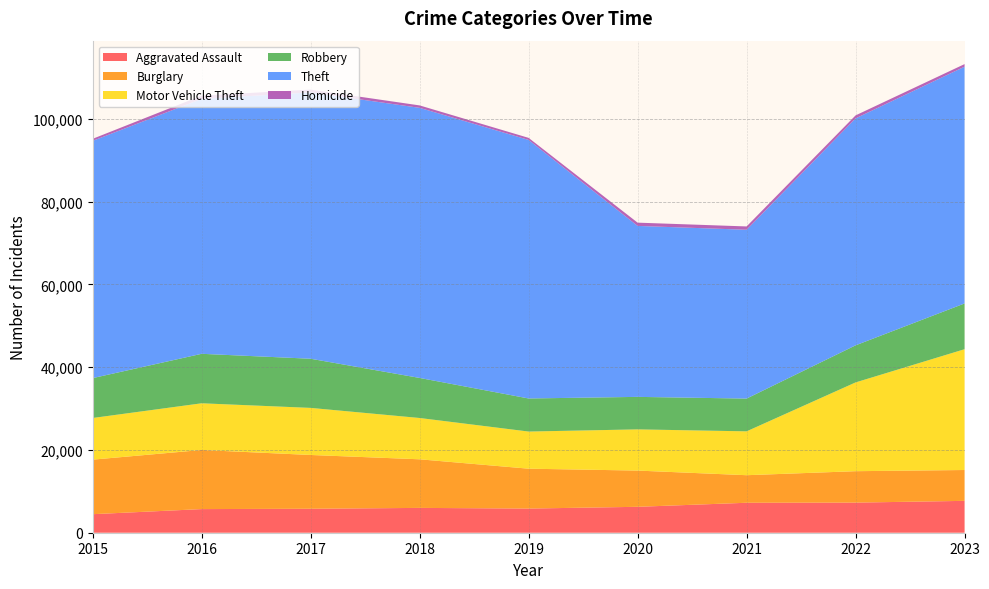

Reading left to right, list all the values displayed in this chart.

Aggravated Assault: 4480	5712	5793	6001	5841	6264	7242	7280	7703
Burglary: 13184	14289	13001	11747	9638	8758	6662	7594	7456
Motor Vehicle Theft: 10068	11286	11380	9985	8977	9959	10602	21457	29200
Robbery: 9638	11960	11880	9681	7995	7855	7918	8964	11058
Theft: 57350	61622	64386	65288	62494	41328	40807	54861	57234
Homicide: 496	786	672	588	499	787	804	722	624